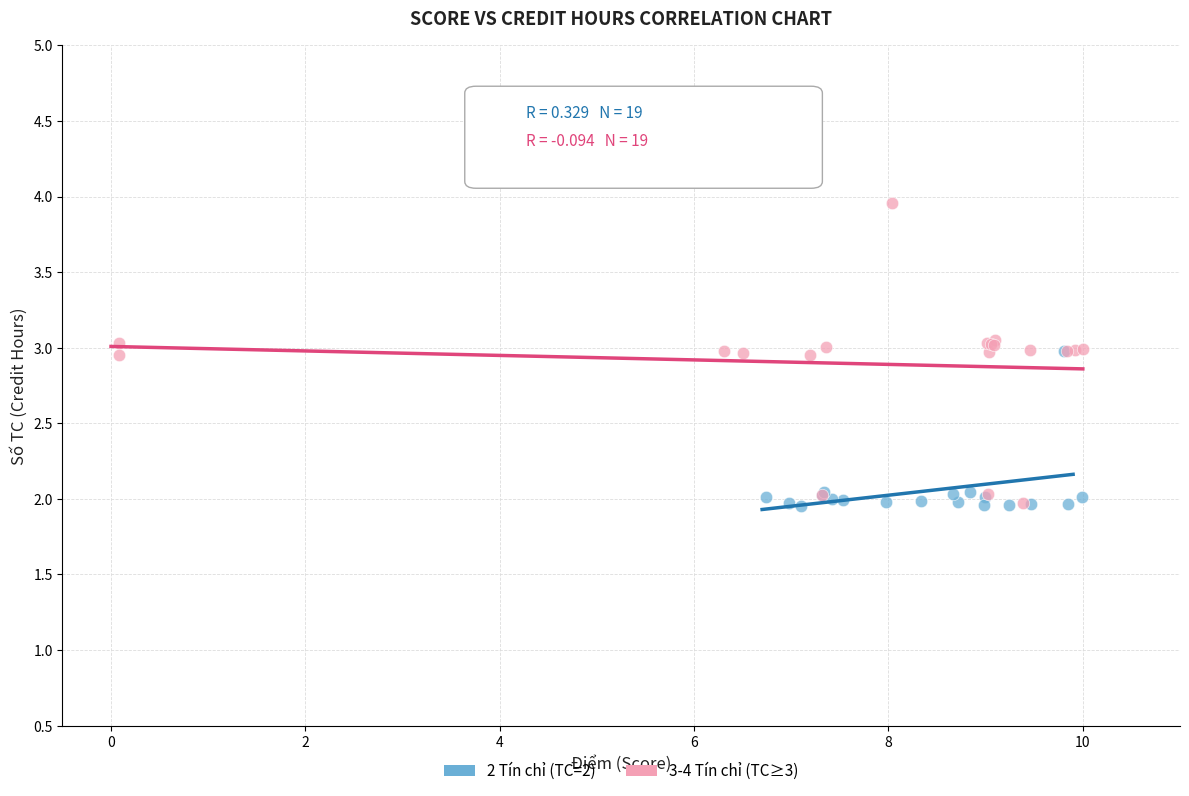

Which series reaches the maximum Y coordinate?

3-4 Tín chỉ (TC≥3)